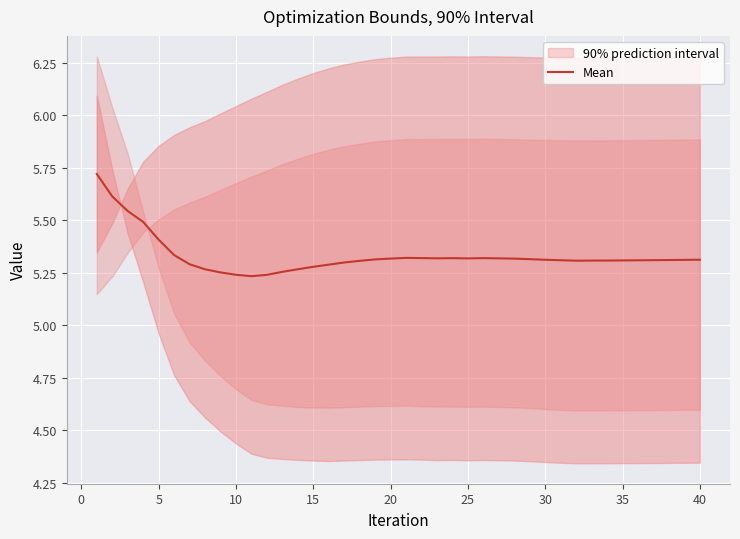

What is the value of the 22nd point from the left?

5.3